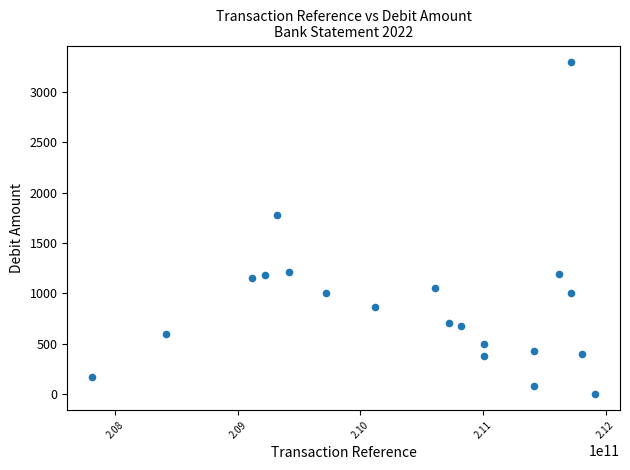

What Y value in the scatter plot is closest to 1651?

1779.0